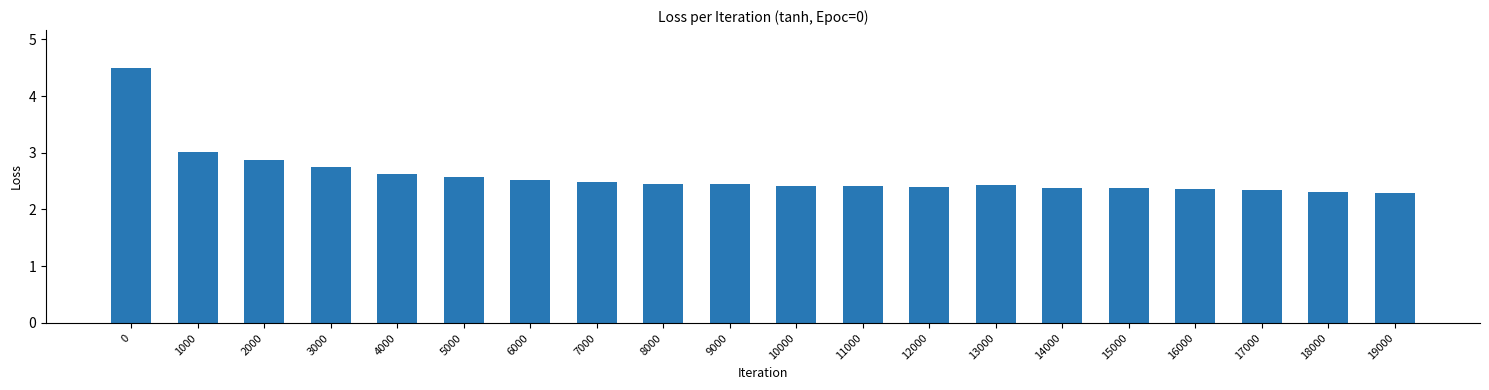

What is the difference between the maximum and minimum values?

2.2